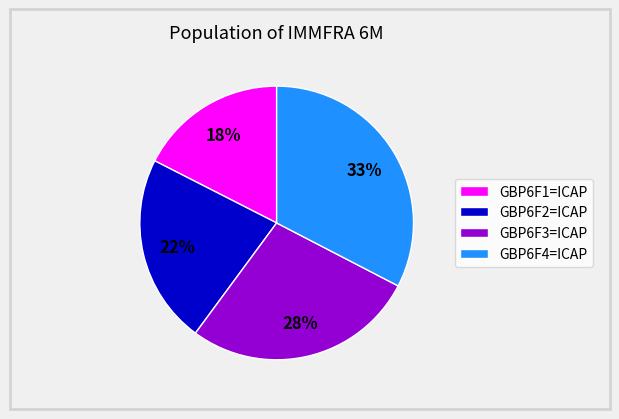

To the nearest percent, what is the combined percentage of GBP6F4=ICAP and GBP6F3=ICAP?

60%